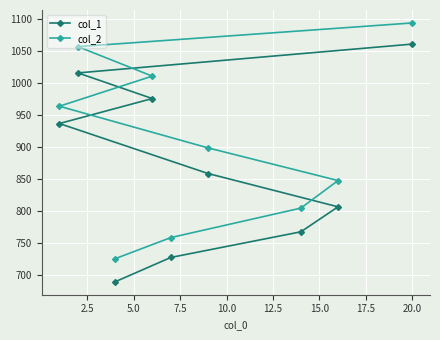

What is the minimum value shown in the chart?

690